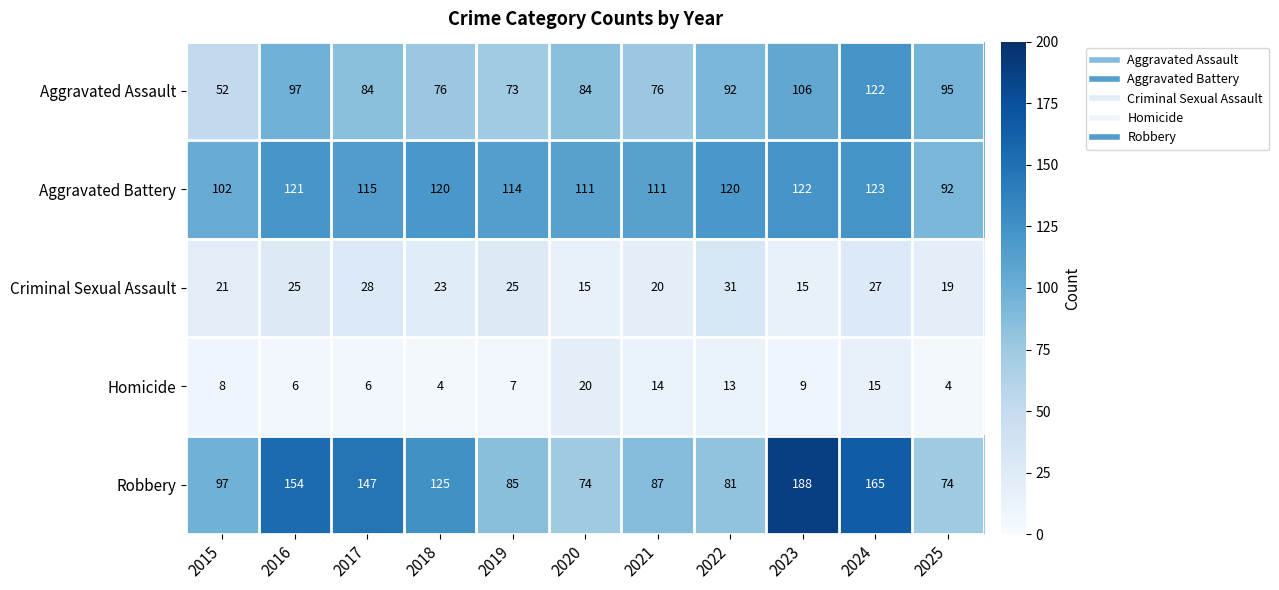

Which series has the widest spread of values?

Robbery